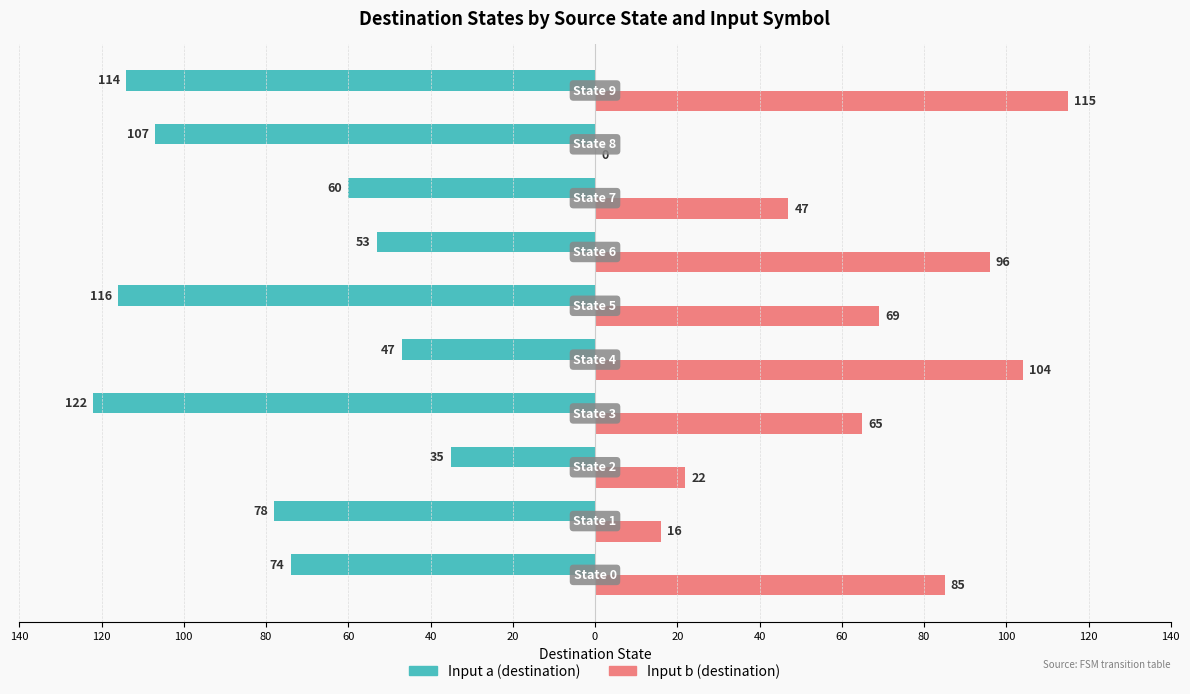

What are all the series names shown in the legend?

Input a (destination), Input b (destination)